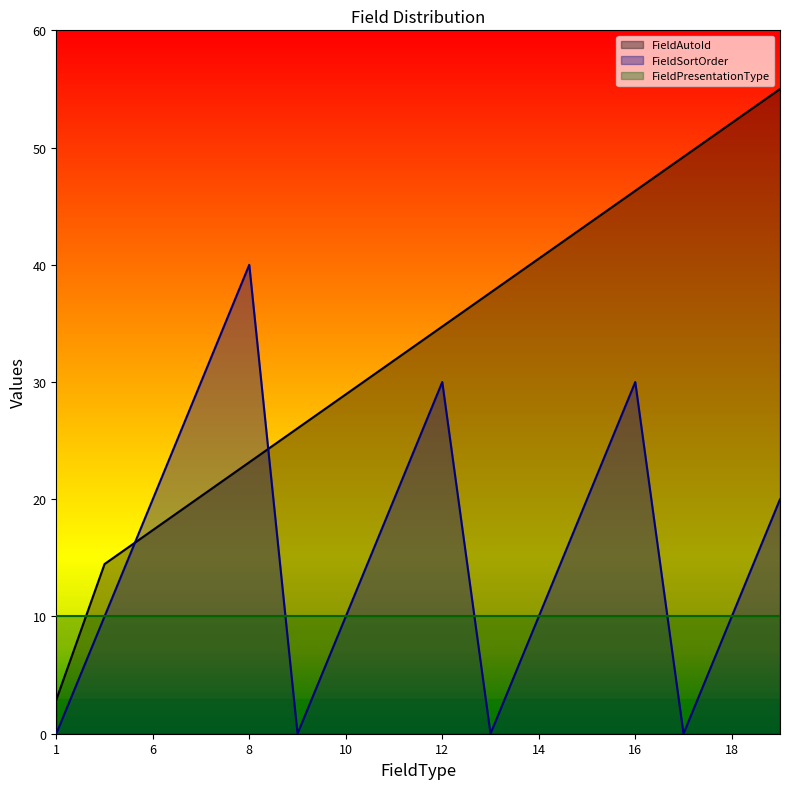

What is the maximum value shown in the chart?

55.0